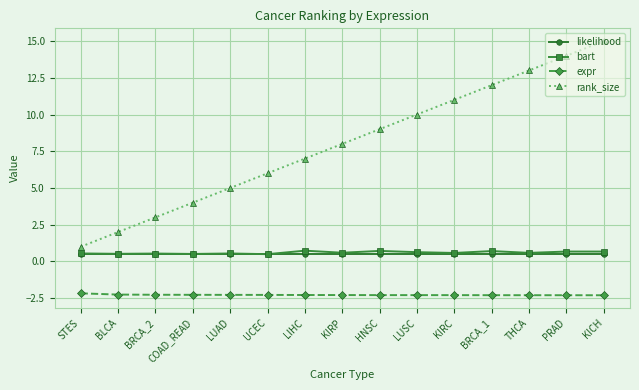

What is the minimum value for likelihood?

0.5